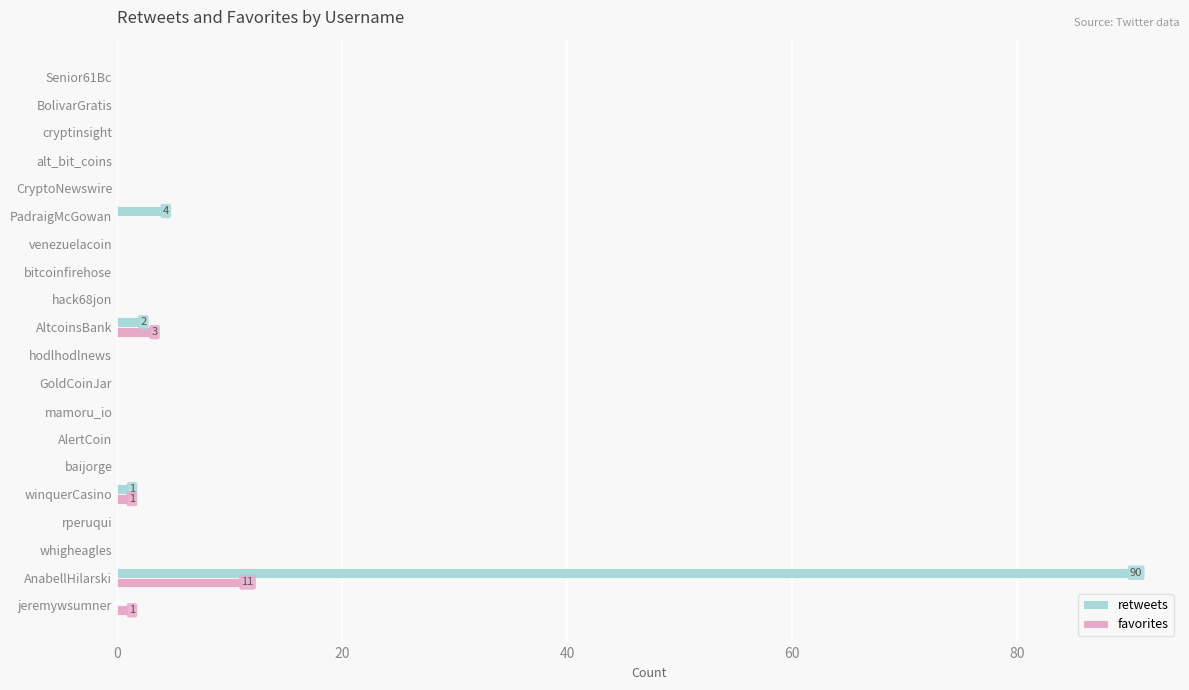

Where is favorites nearest to the value 5?

AltcoinsBank